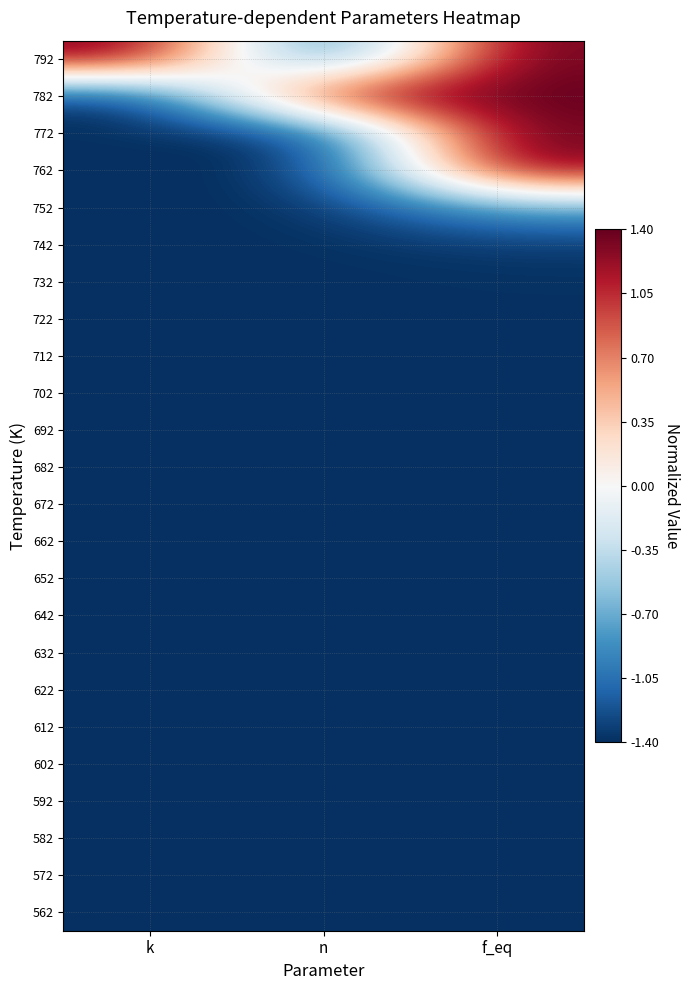

At which category is the sum across all series the highest?

f_eq